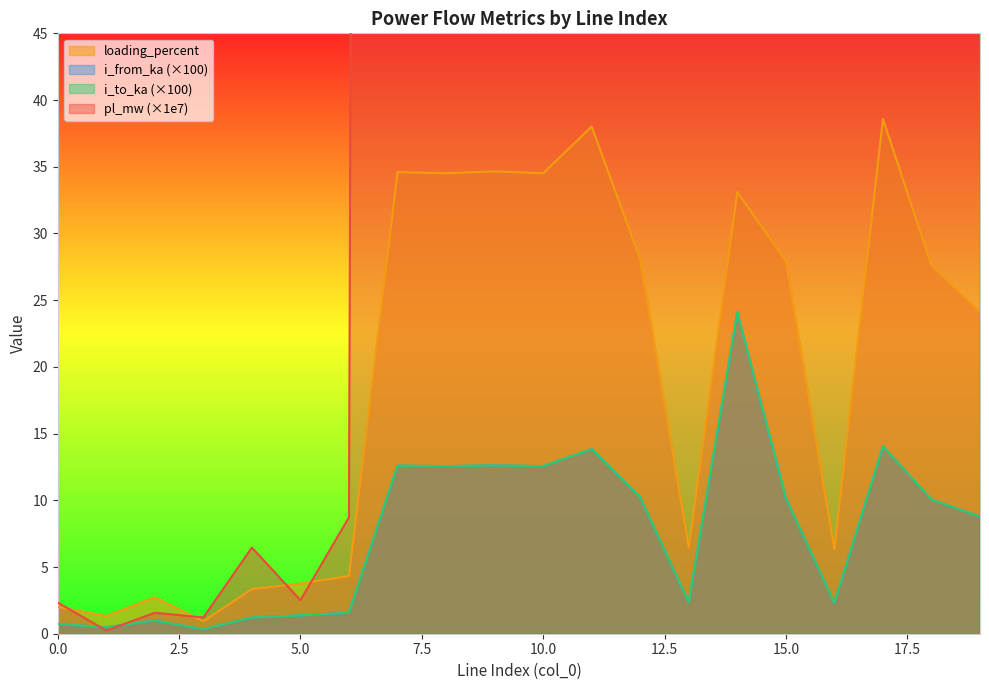

How many intersections are there between i_to_ka and pl_mw?

2